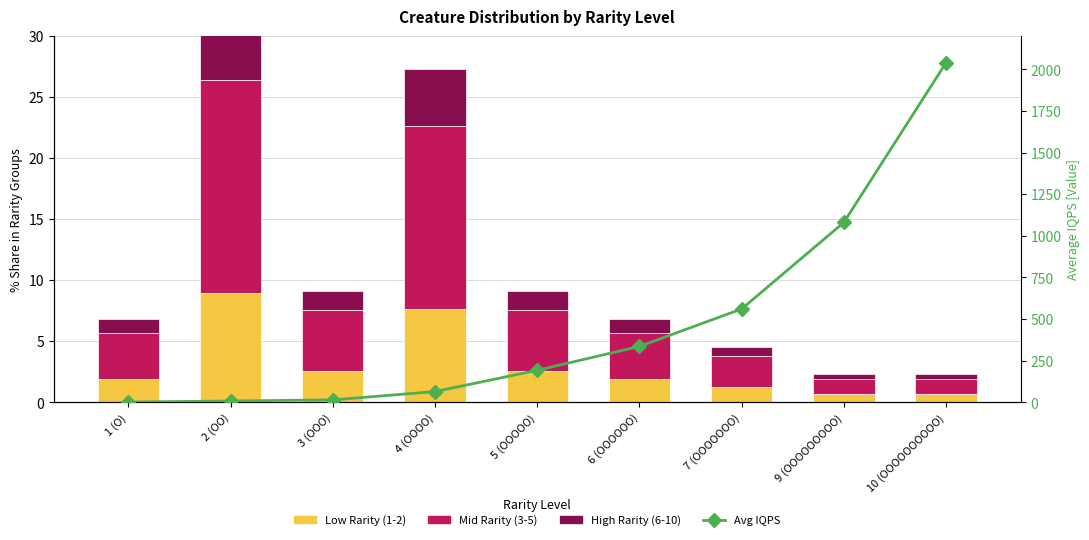

What are all the series names shown in the legend?

Low Rarity (1-2), Mid Rarity (3-5), High Rarity (6-10), Avg IQPS